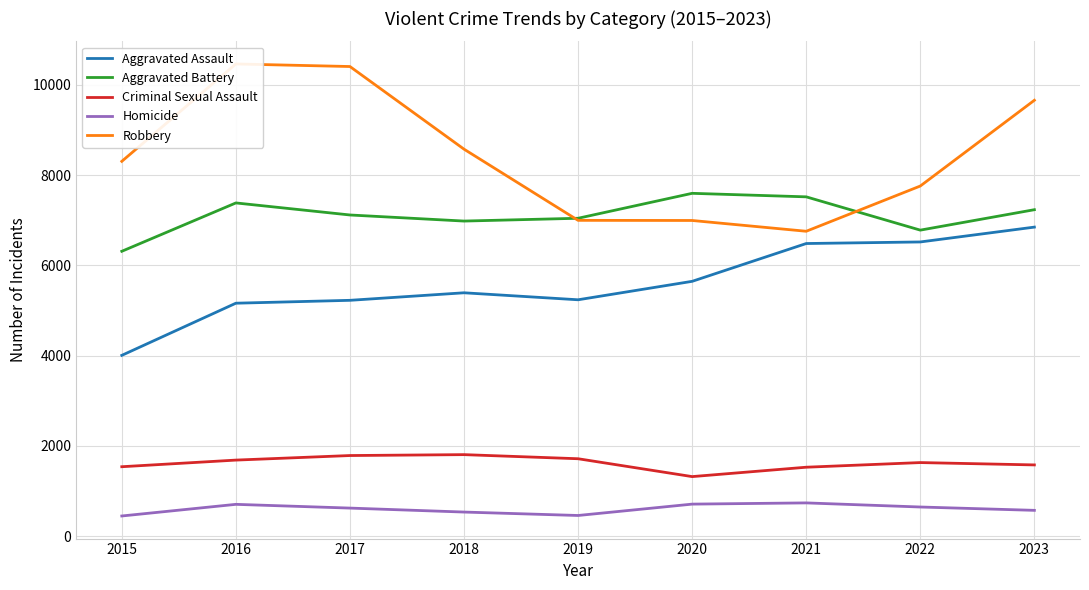

Is this an area chart (filled region under the line)?

No